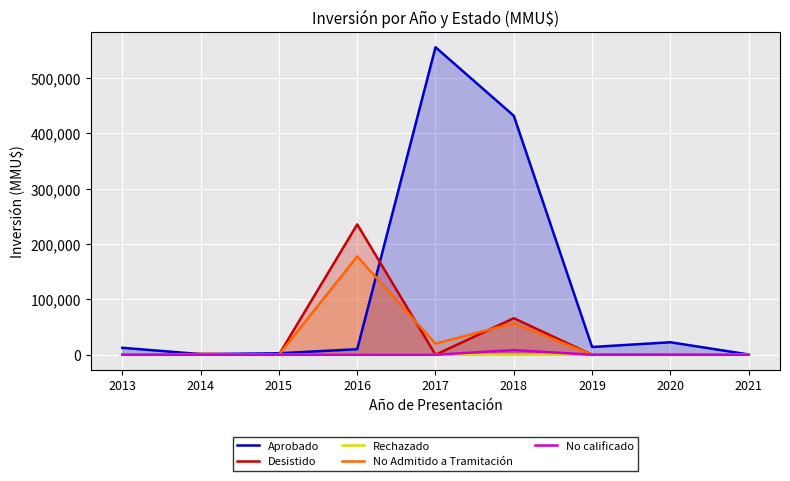

What is the spread (max minus min) of values at 2017?

556000